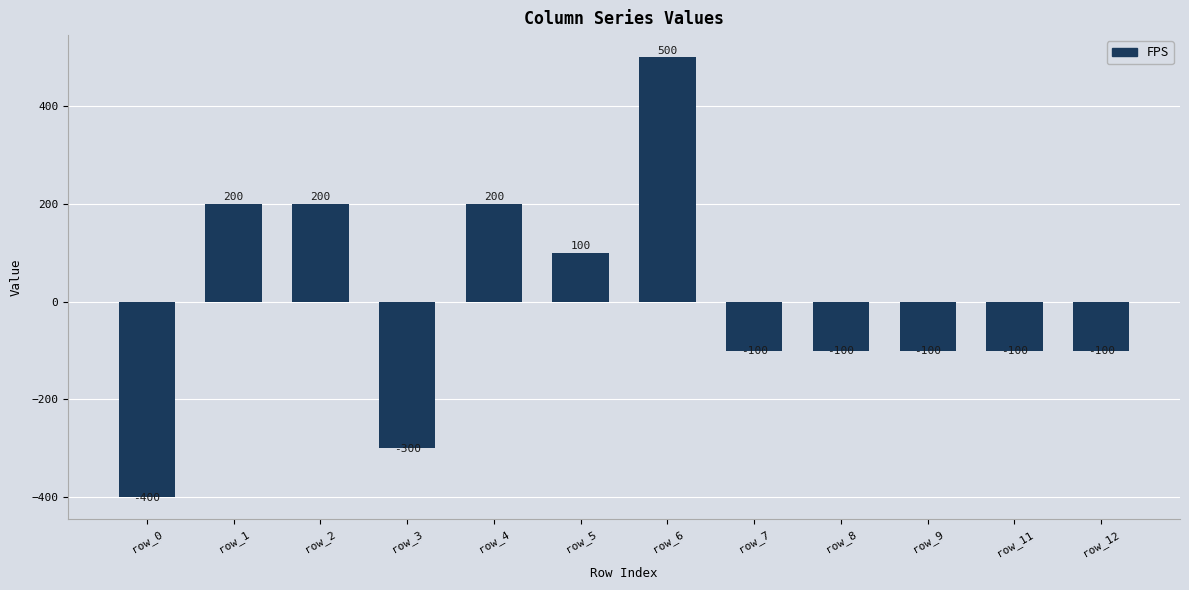

How many data points are above -100?

5